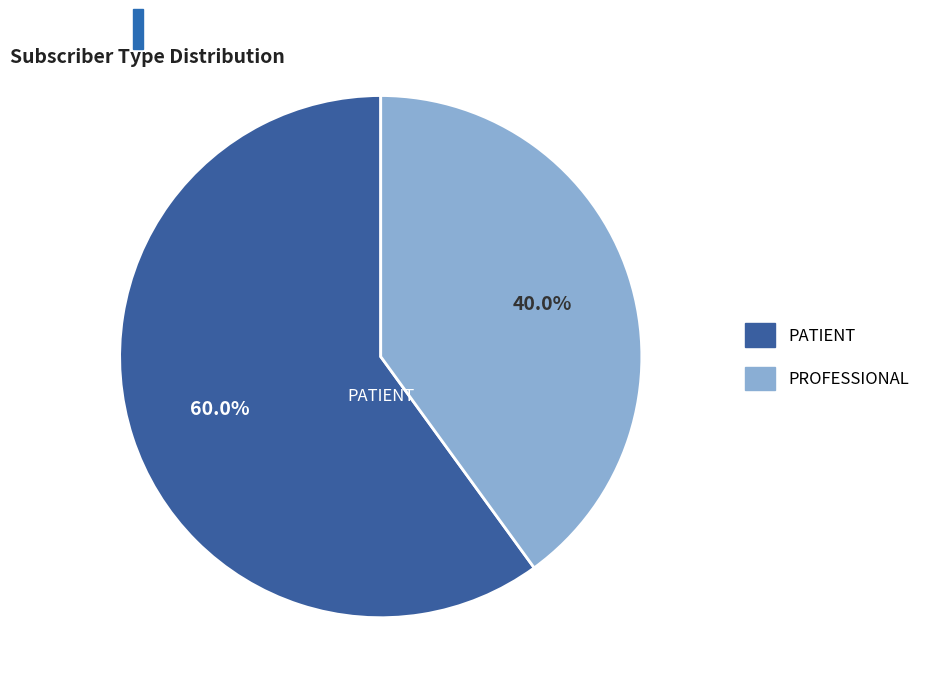

Approximately how many times larger is the value at PROFESSIONAL compared to PATIENT?

0.7